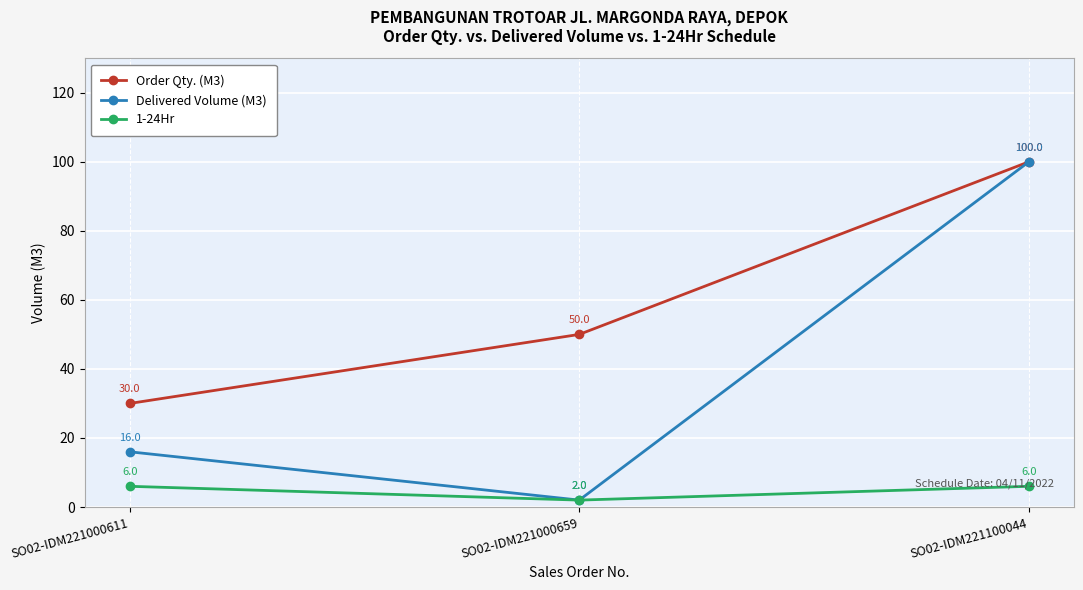

At how many categories does at least one series exceed 21?

3